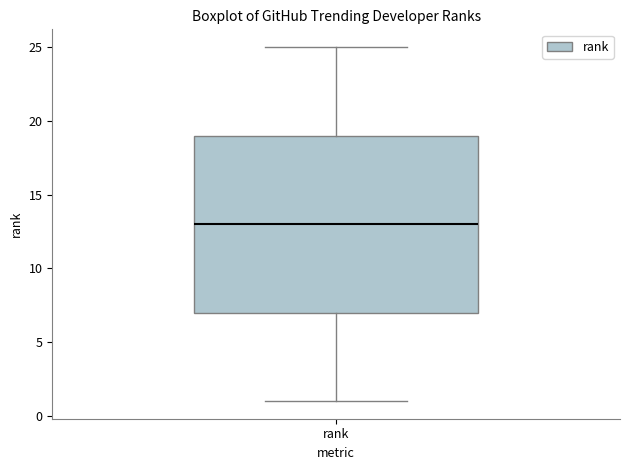

Transcribe this box plot: give where the median line is, the range the box spans, and where the two whiskers end, as read against the y-axis. The values are not printed on the chart, so give them approximately, as read against the axis.

median 13, box 7 to 19, whiskers 1 to 25